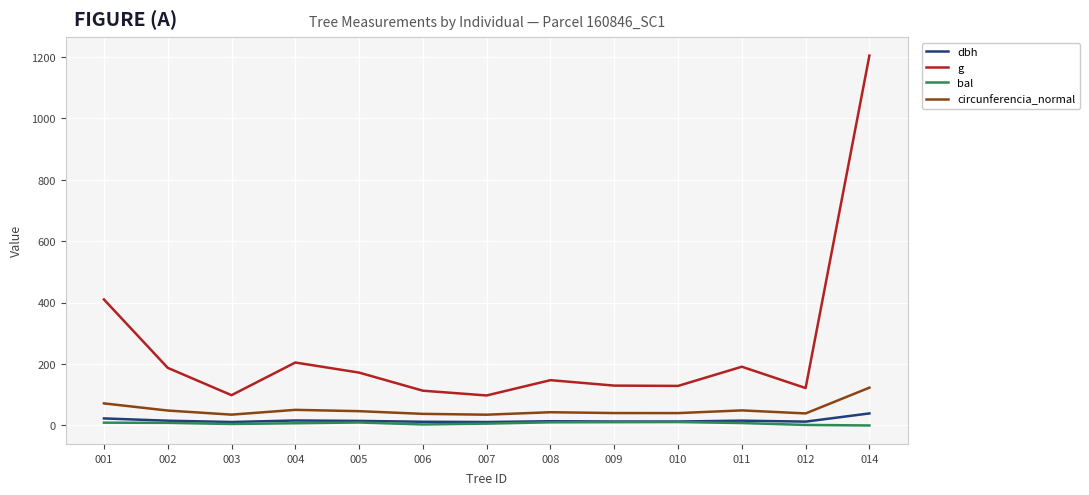

What value does the circunferencia_normal series have at 009?

40.4